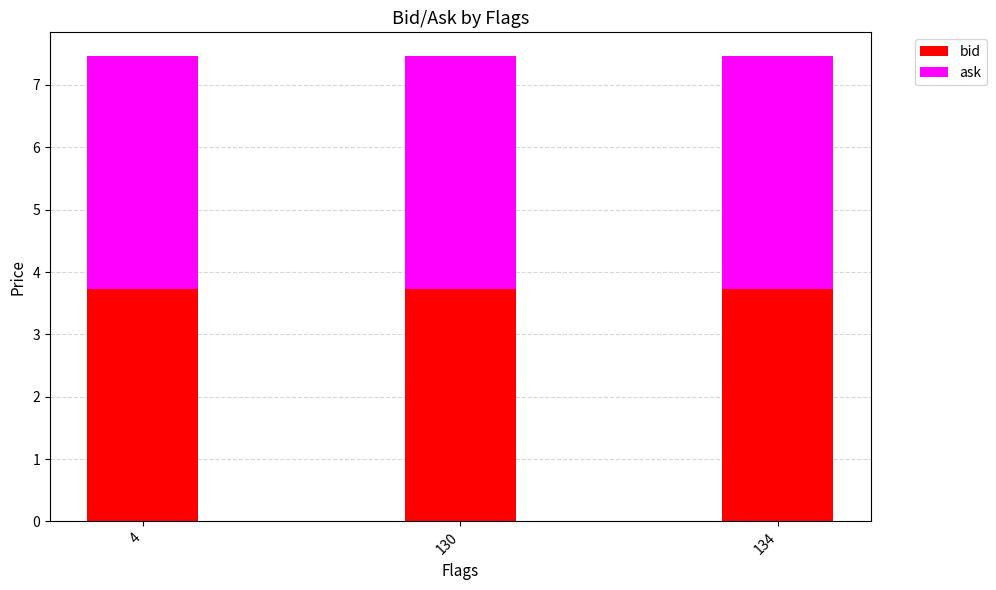

What is the minimum value for bid?

3.7